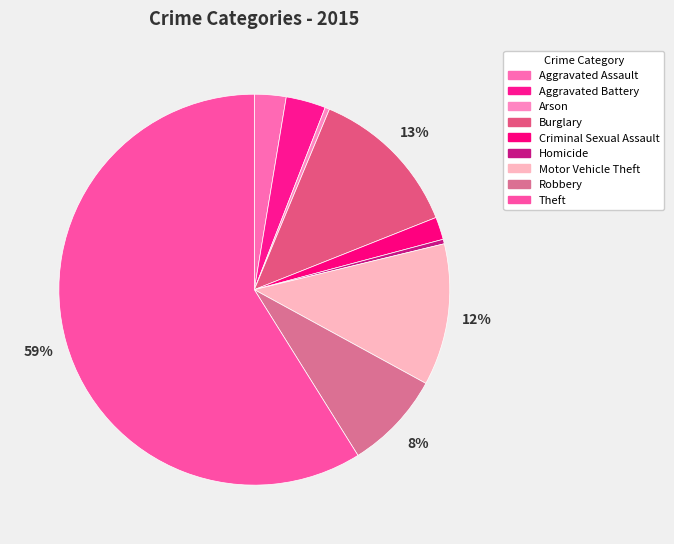

What percentage is the Robbery slice, to the nearest percent?

8%